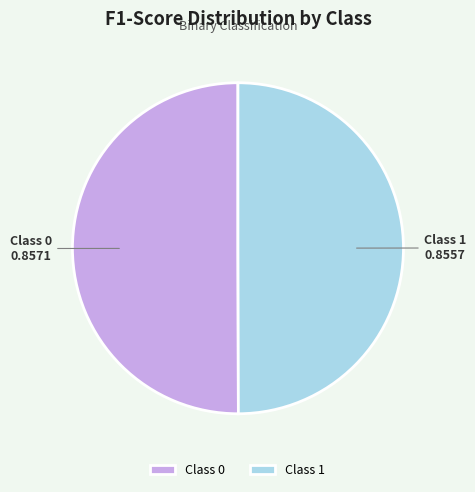

Do Class 0 and Class 1 together represent more than half of the pie?

Yes